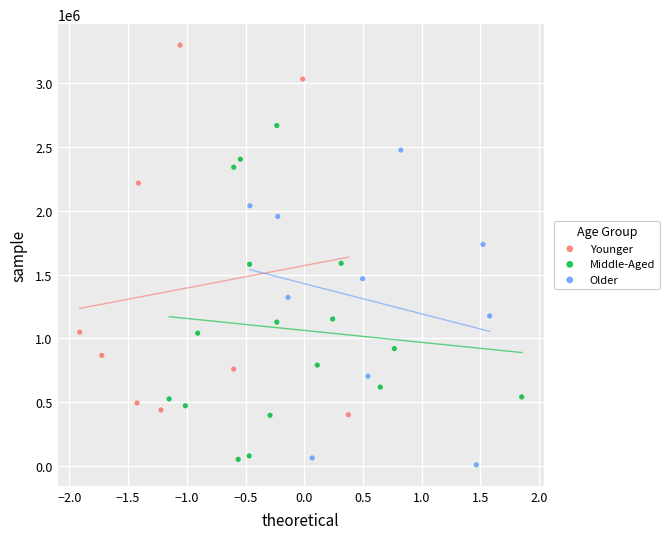

Which series has the widest spread of Y values?

Younger